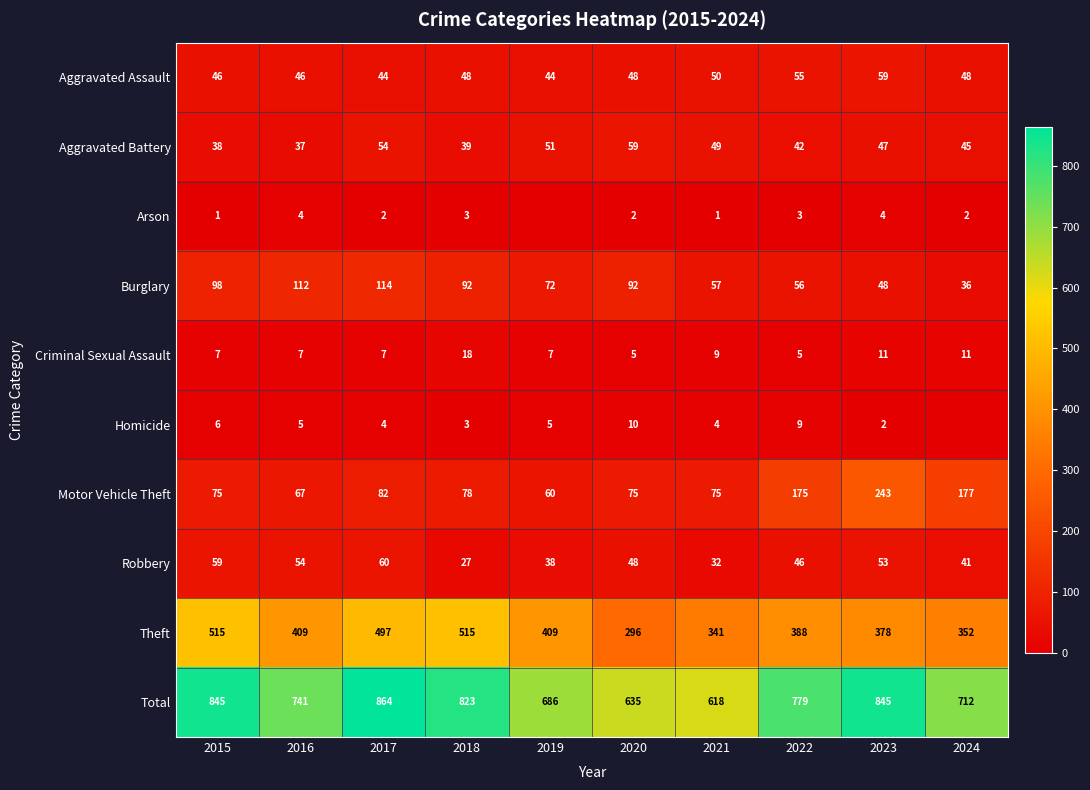

What is the greatest value displayed?

864